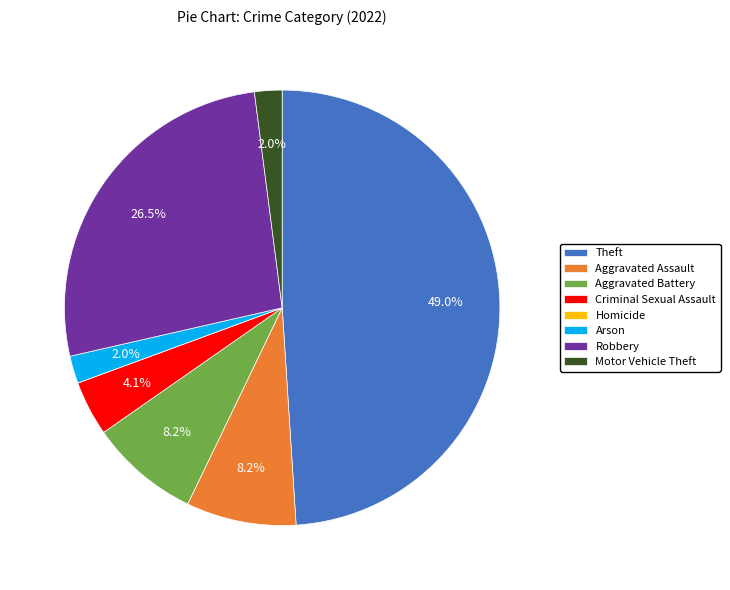

Combined, what portion of the pie is Motor Vehicle Theft and Aggravated Assault?

10.2%